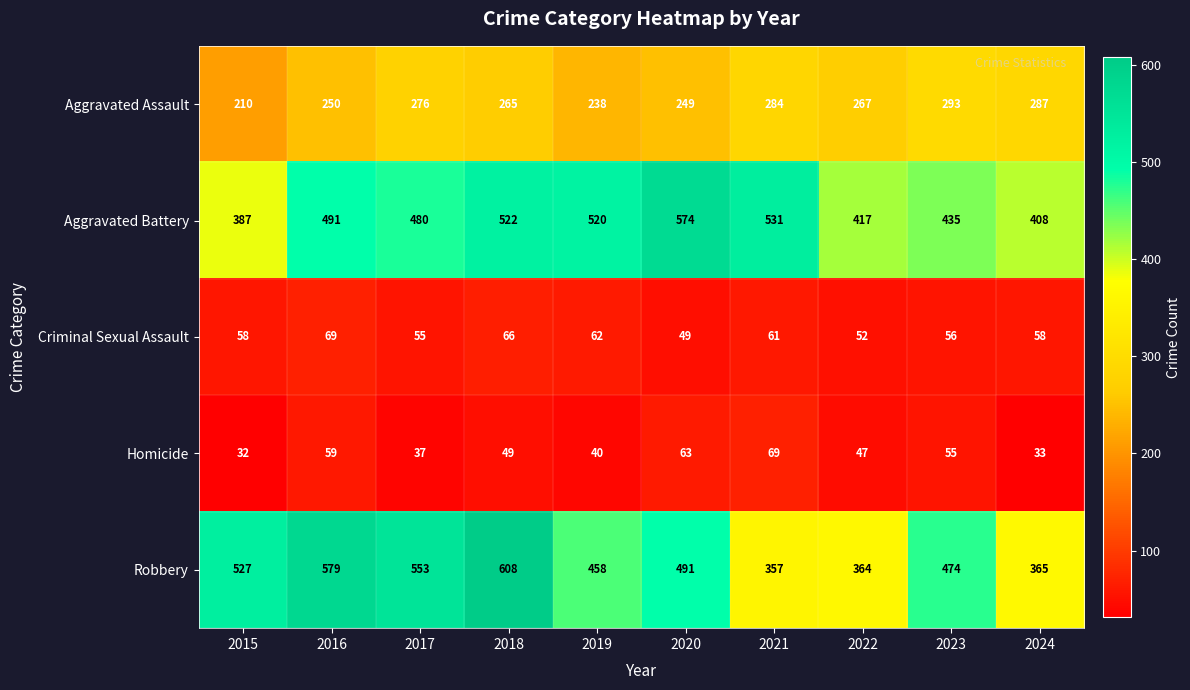

Count the number of categories in the chart.

10